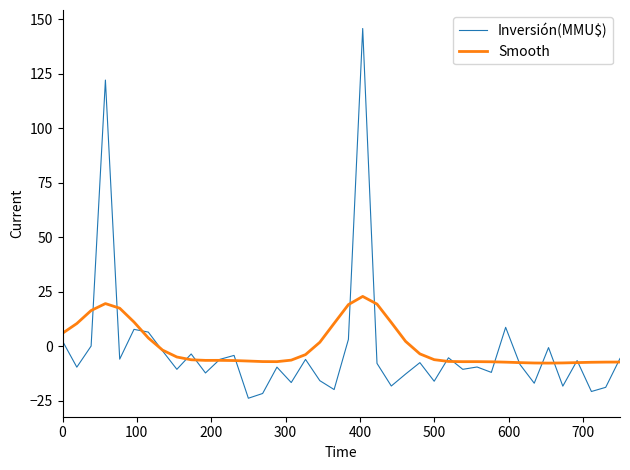

What is the lowest value of the Smooth series?

-7.8